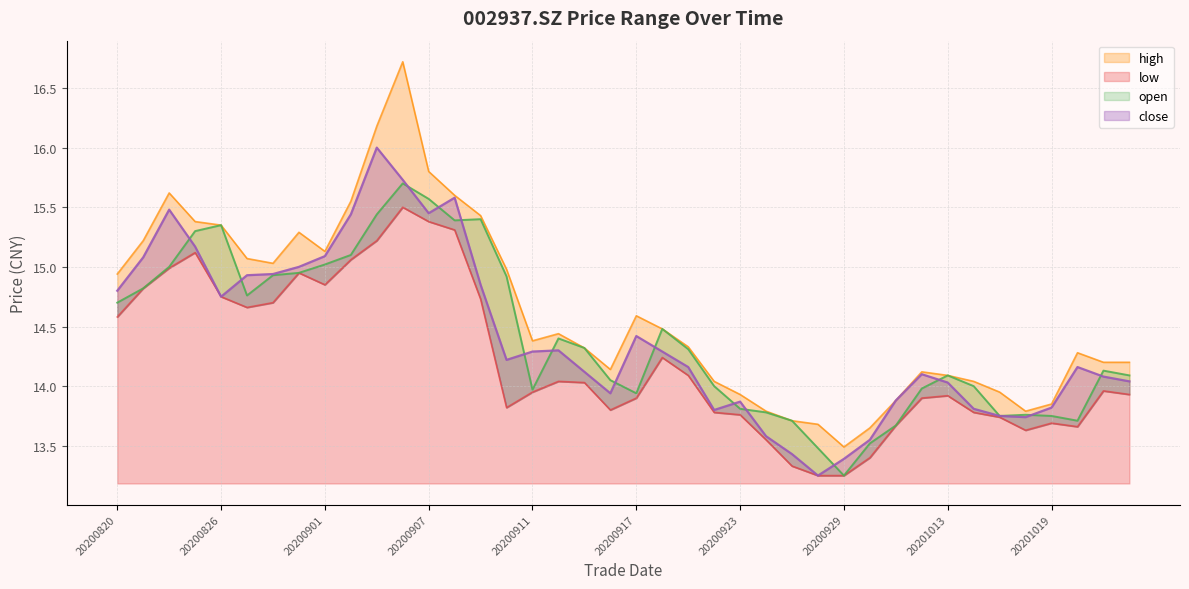

Reading left to right, what are all the values shown in this chart?

open: 14.7	14.8	15.0	15.3	15.3	14.8	14.9	14.9	15.0	15.1	15.4	15.7	15.6	15.4	15.4	14.9	14.0	14.4	14.3	14.1	13.9	14.5	14.3	14.0	13.8	13.8	13.7	13.5	13.2	13.5	13.7	14.0	14.1	14.0	13.8	13.8	13.8	13.7	14.1	14.1
high: 14.9	15.2	15.6	15.4	15.3	15.1	15.0	15.3	15.1	15.6	16.2	16.7	15.8	15.6	15.4	15.0	14.4	14.4	14.3	14.1	14.6	14.5	14.3	14.0	13.9	13.8	13.7	13.7	13.5	13.7	13.9	14.1	14.1	14.0	13.9	13.8	13.8	14.3	14.2	14.2
low: 14.6	14.8	15.0	15.1	14.8	14.7	14.7	14.9	14.8	15.1	15.2	15.5	15.4	15.3	14.7	13.8	13.9	14.0	14.0	13.8	13.9	14.2	14.1	13.8	13.8	13.6	13.3	13.2	13.2	13.4	13.7	13.9	13.9	13.8	13.7	13.6	13.7	13.7	14.0	13.9
close: 14.8	15.1	15.5	15.2	14.8	14.9	14.9	15.0	15.1	15.4	16.0	15.7	15.4	15.6	14.8	14.2	14.3	14.3	14.1	13.9	14.4	14.3	14.2	13.8	13.9	13.6	13.4	13.2	13.4	13.6	13.9	14.1	14.0	13.8	13.8	13.7	13.8	14.2	14.1	14.0